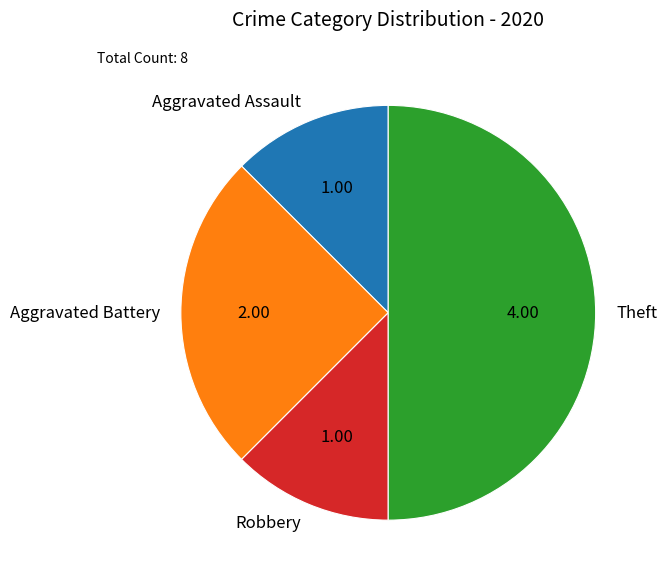

Is it true that Robbery is 12% of the pie?

True